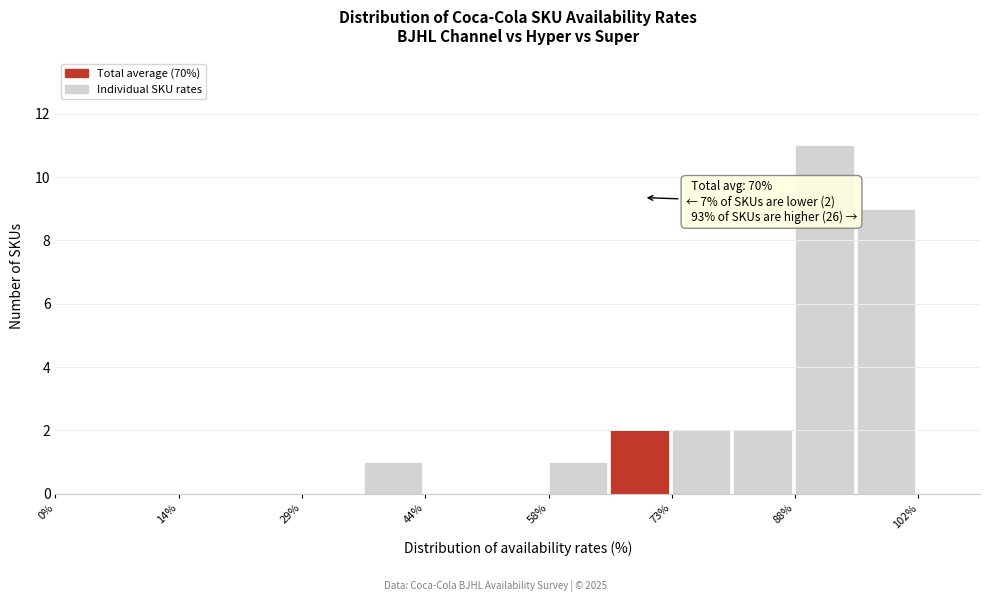

Read against the x-axis, roughly where is the centre of the tallest bar?

92